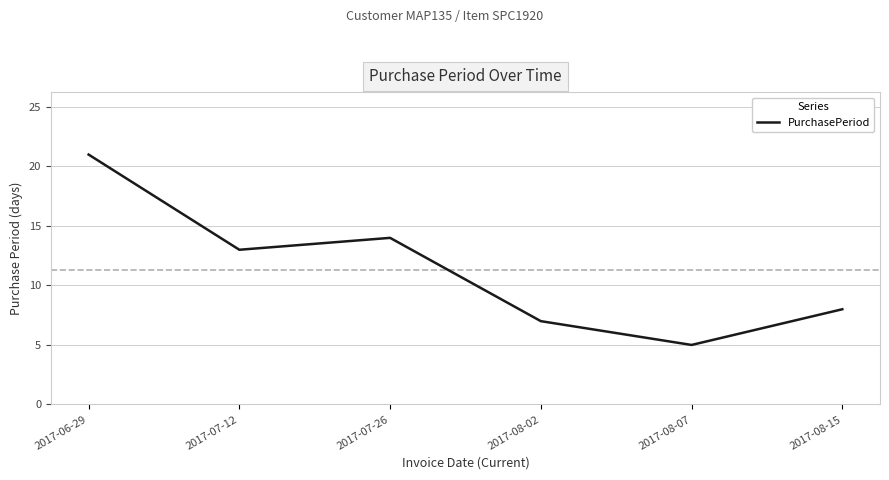

List the labels in order of value, largest first.

2017-06-29, 2017-07-26, 2017-07-12, 2017-08-15, 2017-08-02, 2017-08-07